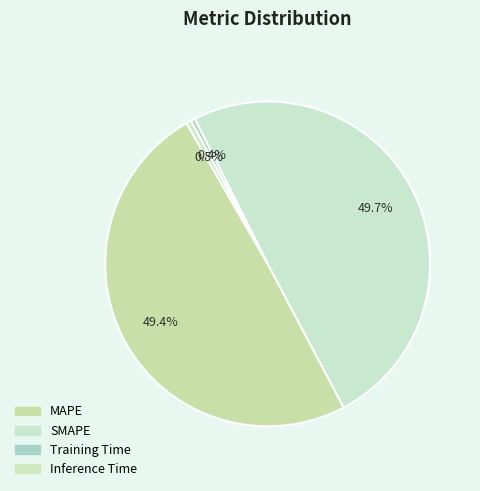

How many slices are in this pie chart?

4